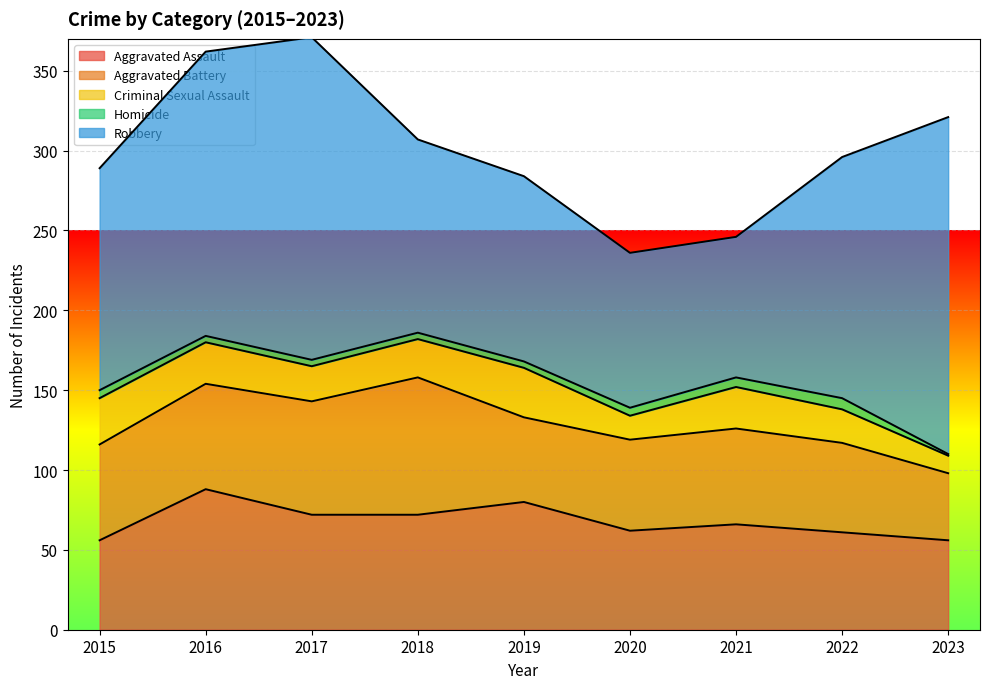

True or false: Homicide and Criminal Sexual Assault intersect in this chart.

False